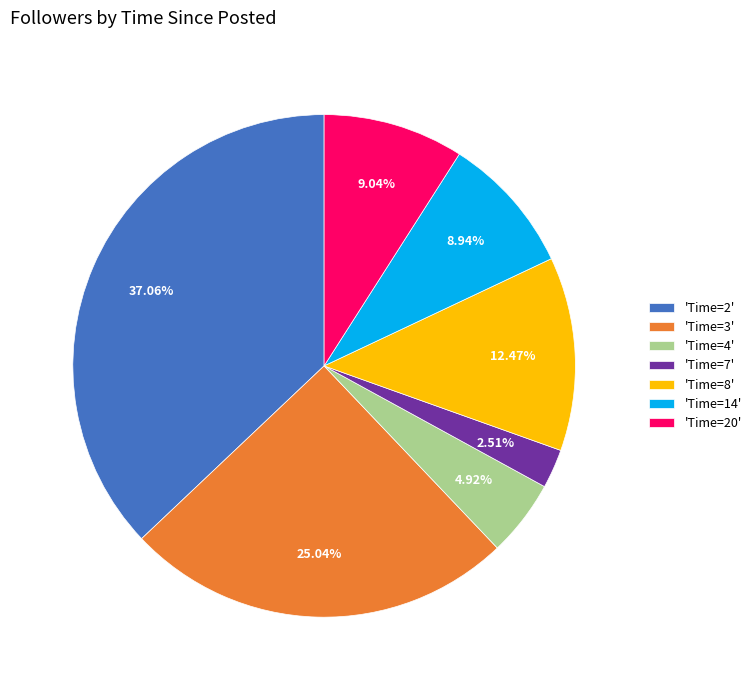

Is there any slice that represents more than half of the pie?

No